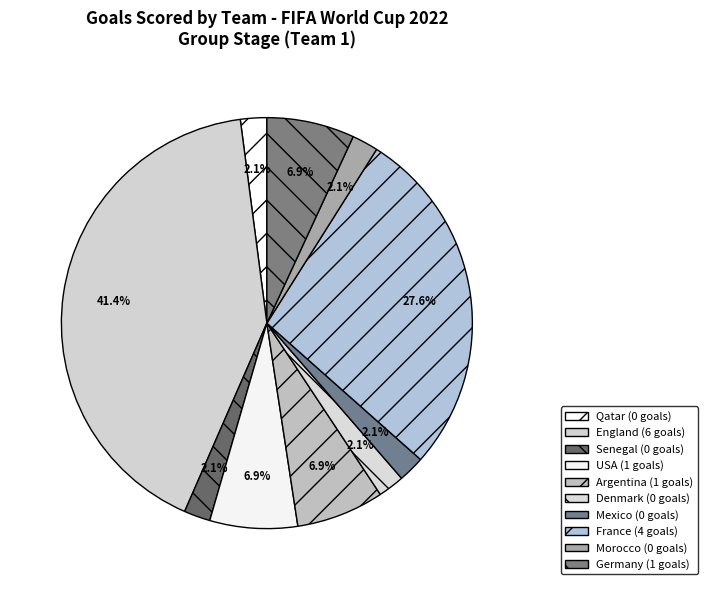

What is the largest slice in the pie chart?

England